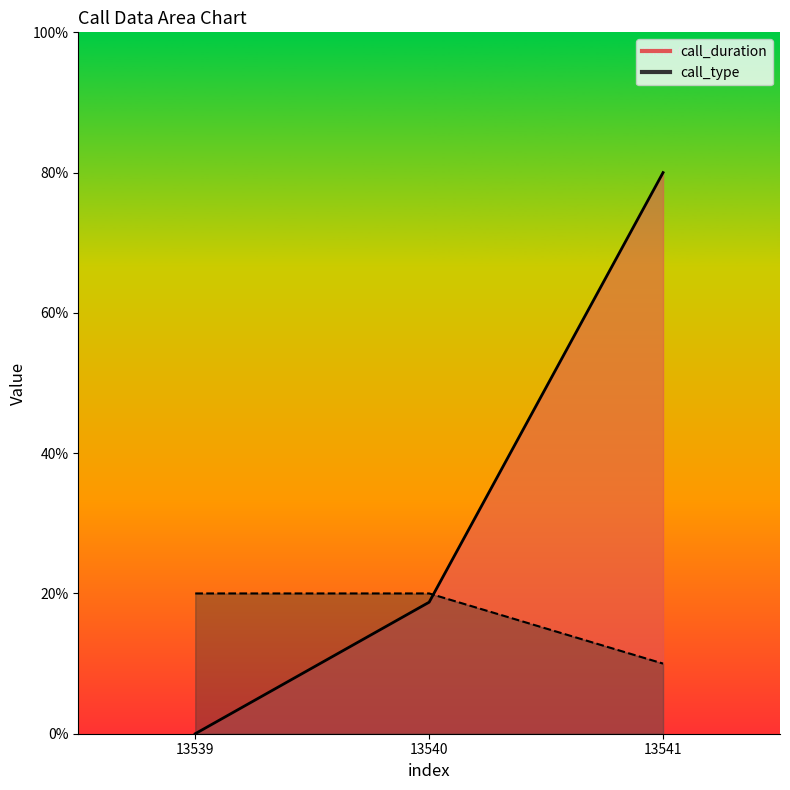

What is the value of the call_type point at the 3rd from the left?

10.0